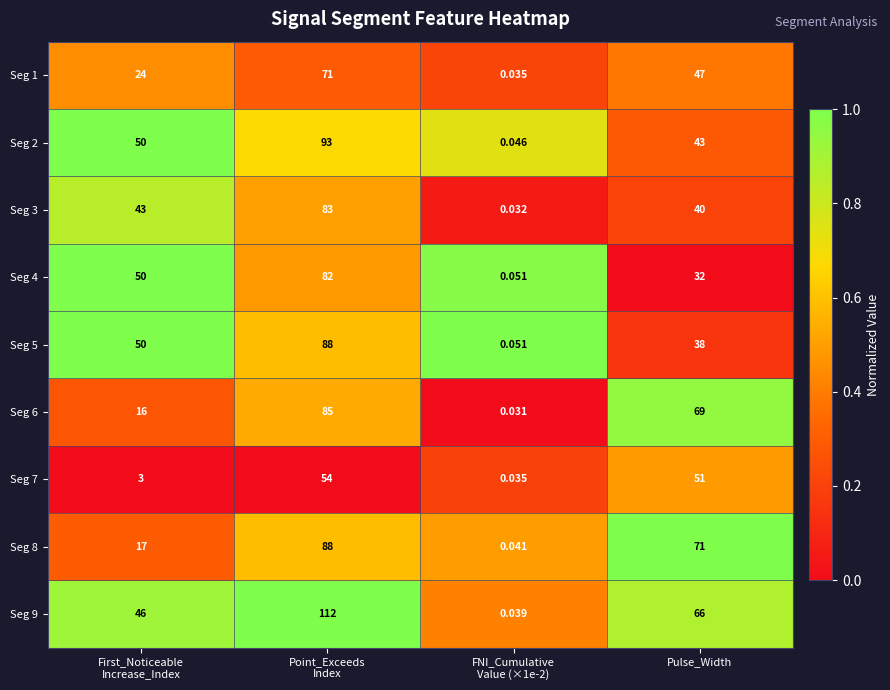

Where is Seg 2 nearest to the value 46?

Pulse_Width